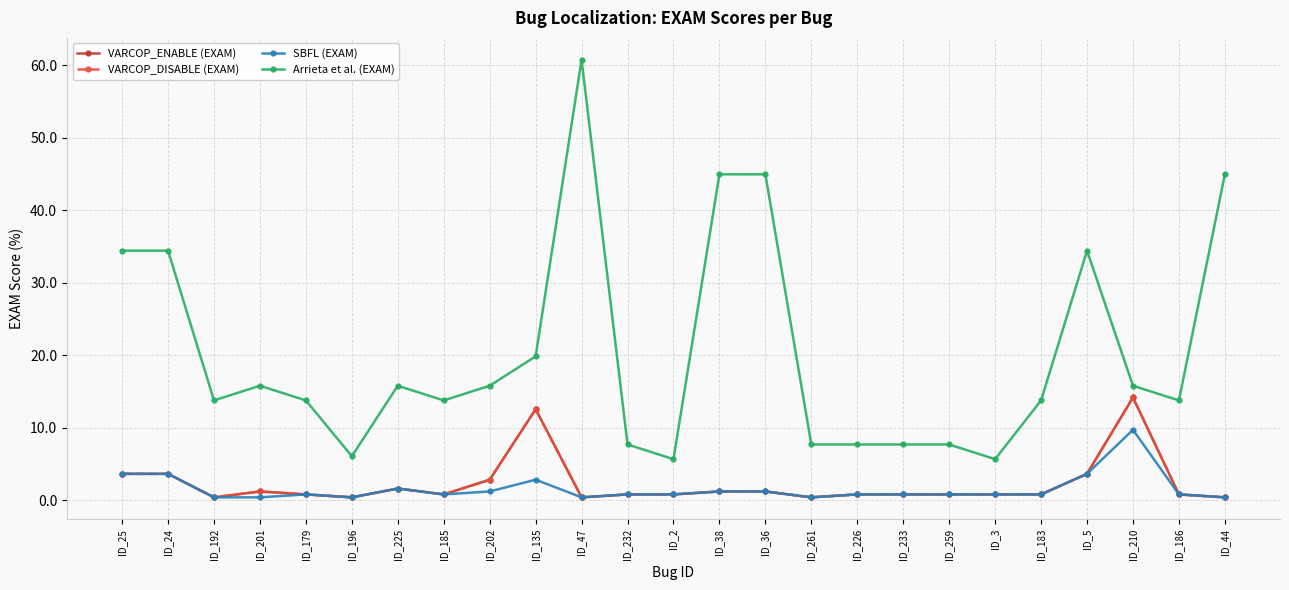

Rank the categories by VARCOP_ENABLE (EXAM) value from highest to lowest.

ID_210, ID_135, ID_25, ID_24, ID_5, ID_202, ID_225, ID_201, ID_38, ID_36, ID_179, ID_185, ID_232, ID_2, ID_226, ID_233, ID_259, ID_3, ID_183, ID_186, ID_192, ID_196, ID_47, ID_261, ID_44